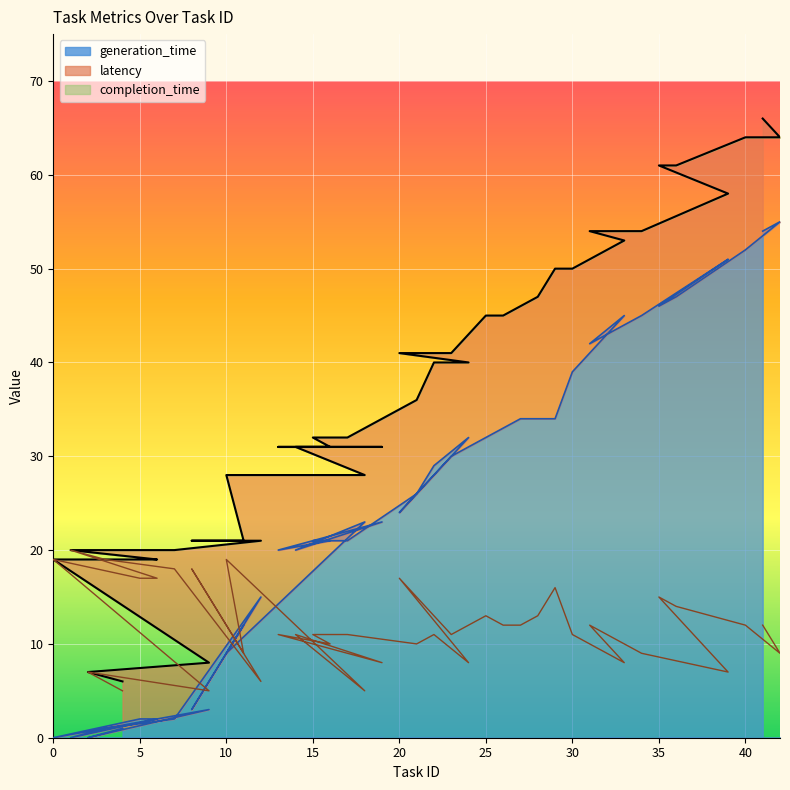

Which label corresponds to the largest value in the chart?

41